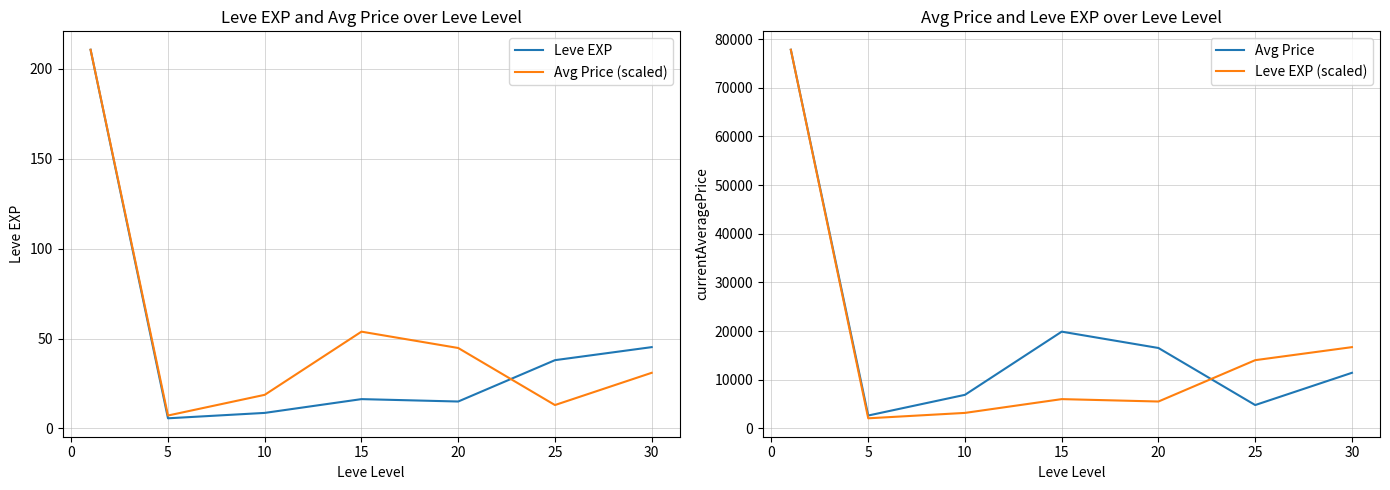

Is it true that Avg Price (scaled) equals 18.7 at 10?

True